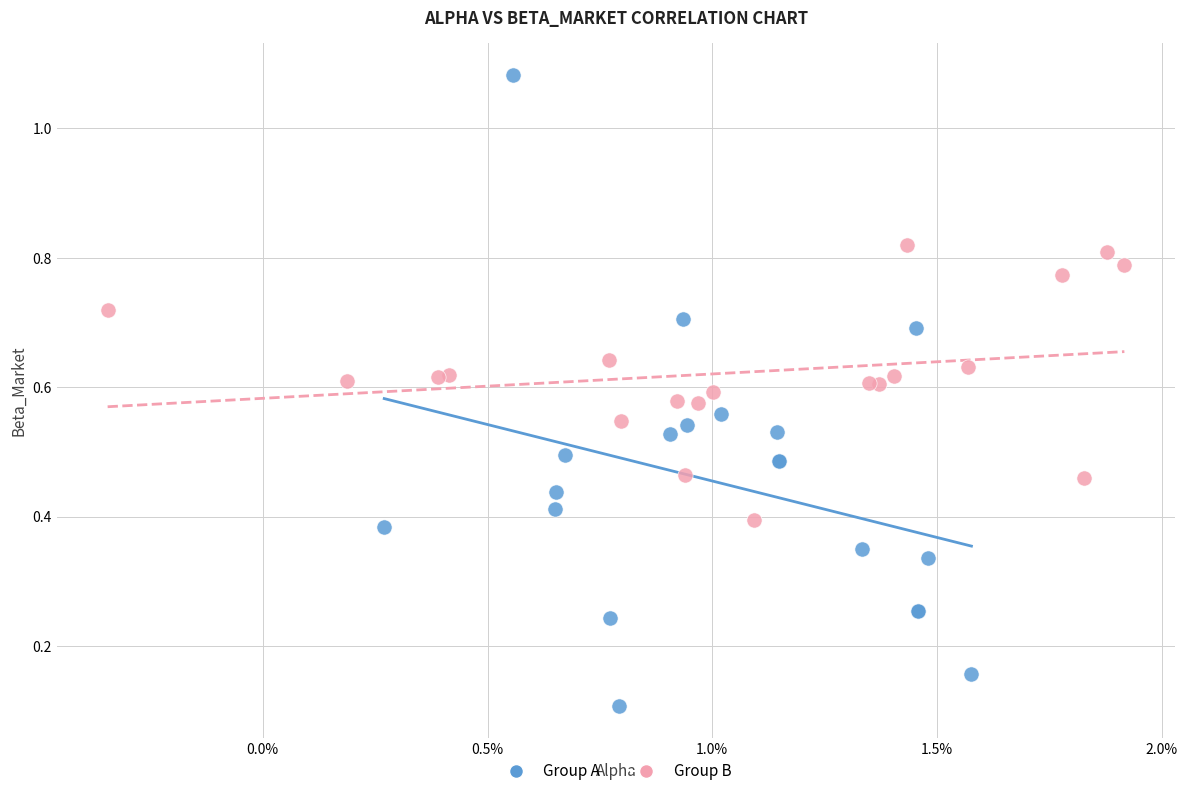

Which series contains the lowest Y value?

Group A